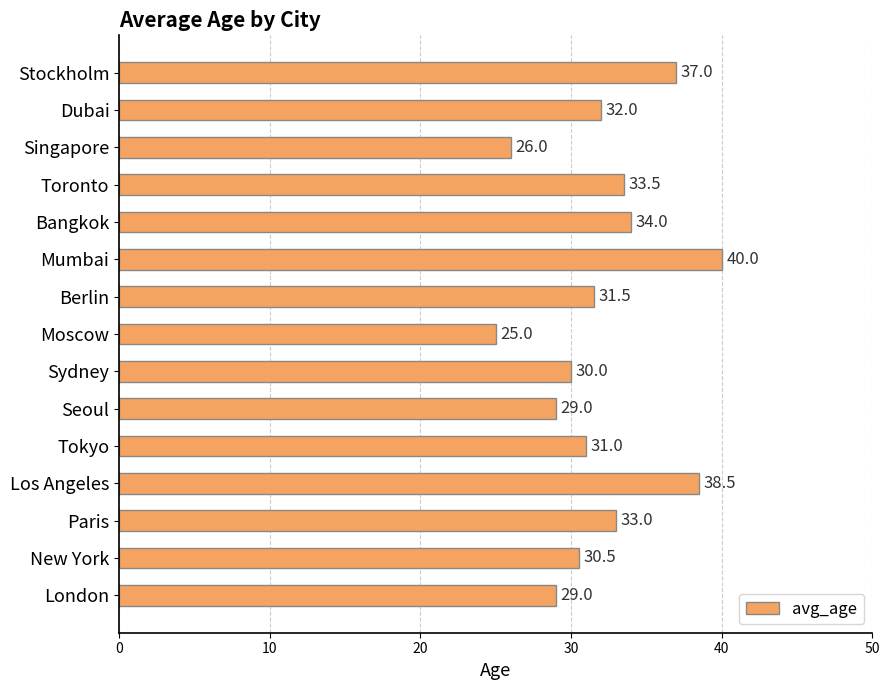

Does the chart contain any negative values?

No